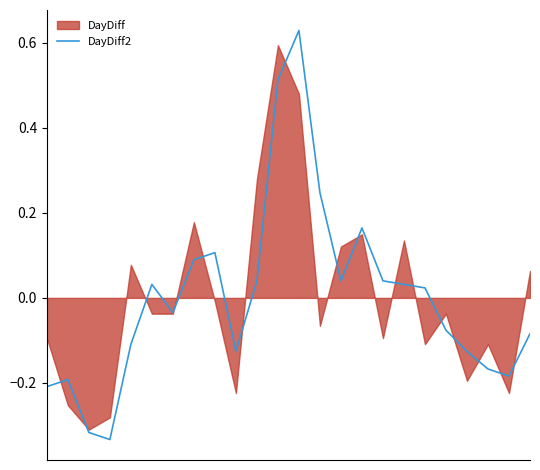

Which label corresponds to the smallest value in the chart?

3